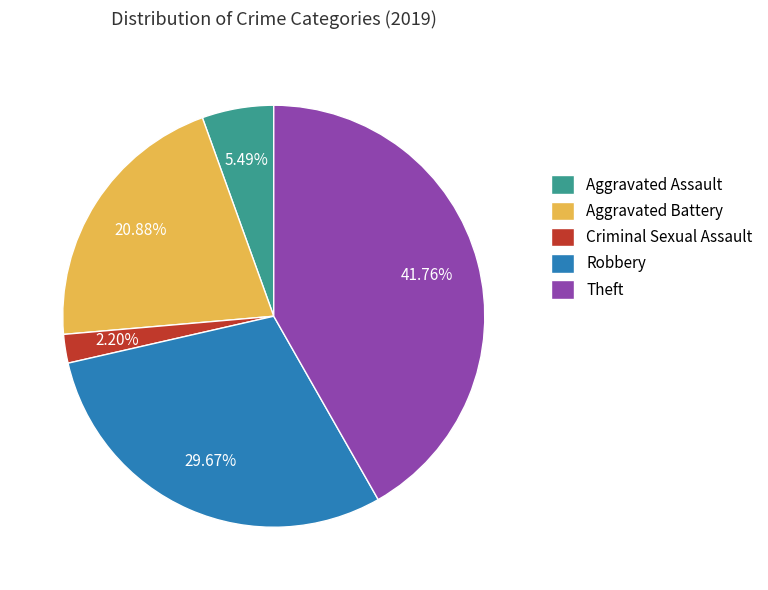

Which category has the smallest portion of the pie?

Criminal Sexual Assault